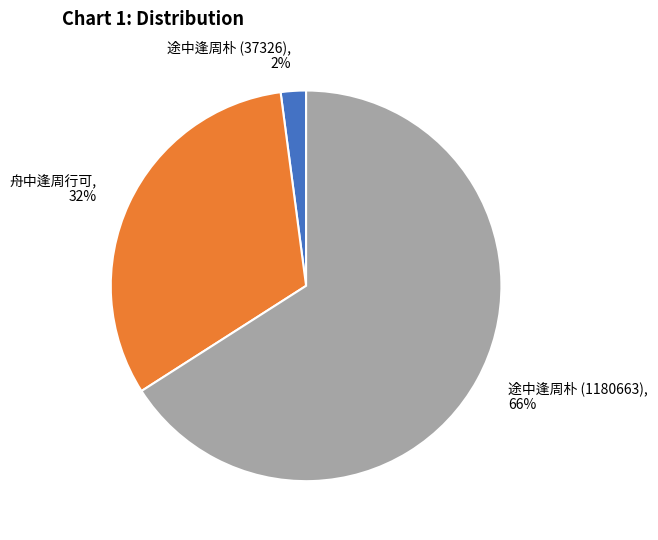

Does 途中逢周朴 (1180663) account for over 50% of the chart?

Yes